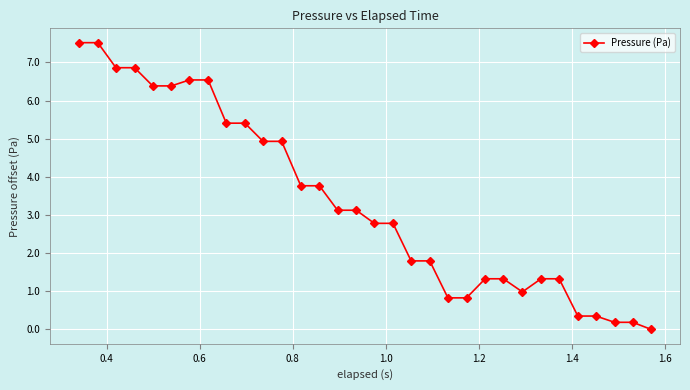

What is the sum of all values?

107.2